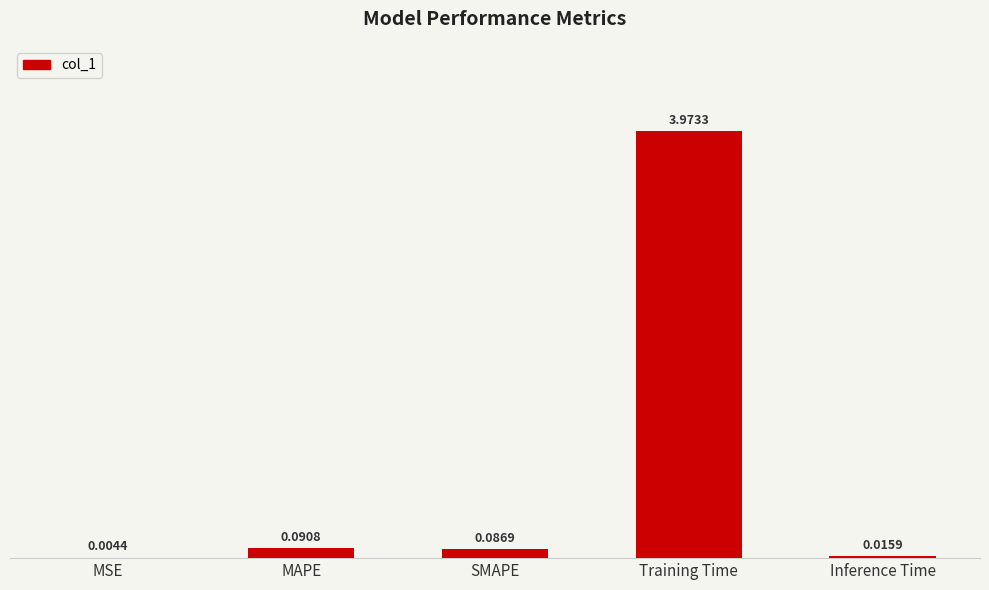

Which has a higher value, SMAPE or Inference Time?

SMAPE